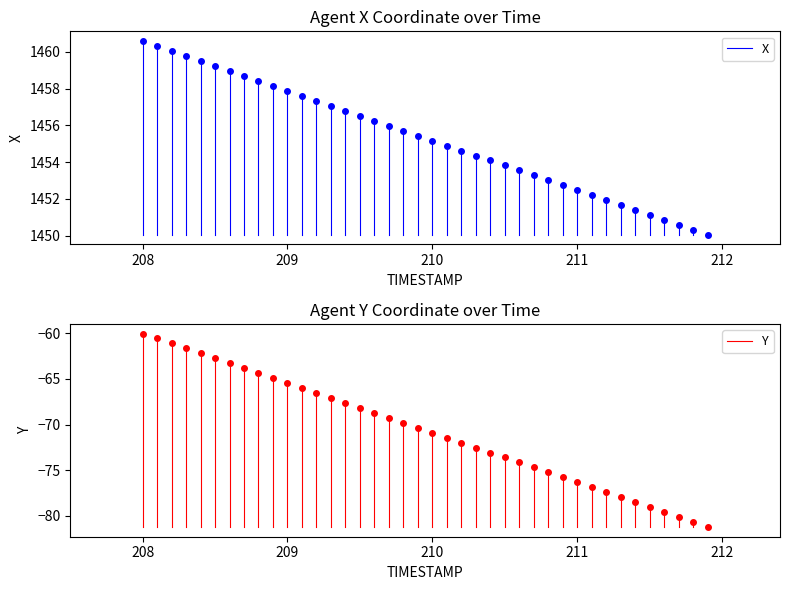

Which series has the largest total across all categories?

X